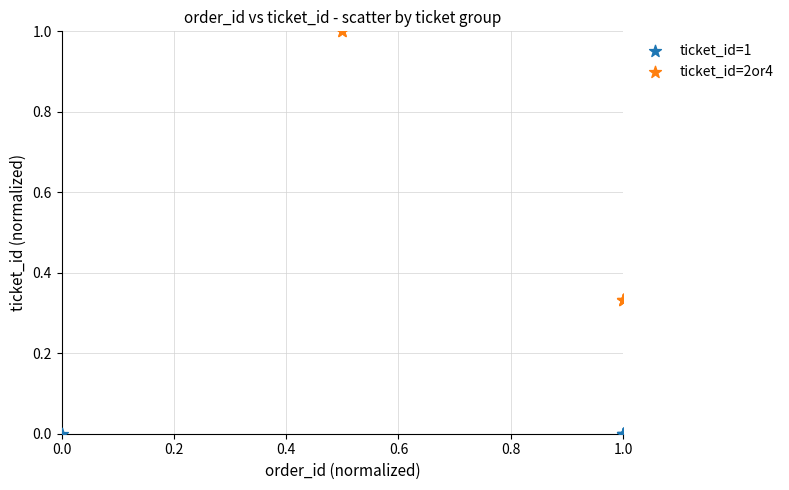

Which series contains the highest Y value?

ticket_id=2or4